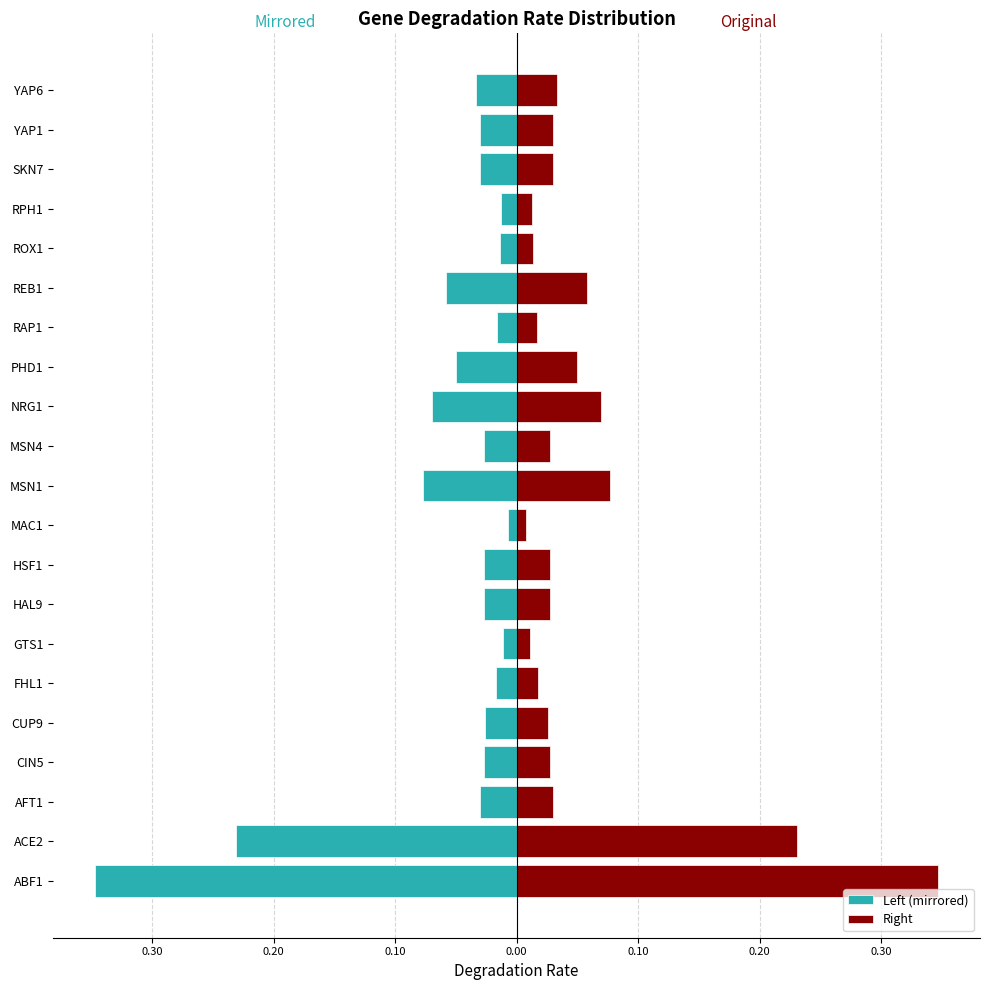

Between GTS1 and RAP1, which series saw the biggest shift?

Left (mirrored)